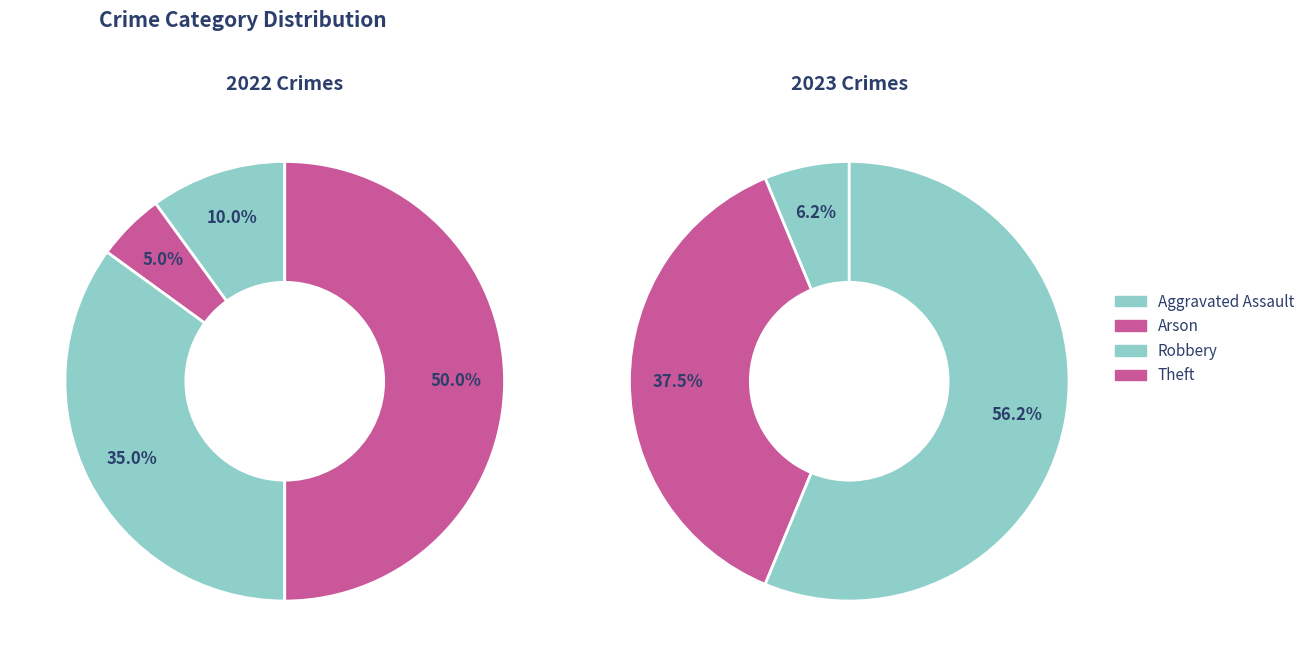

How many slices are in this pie chart?

7